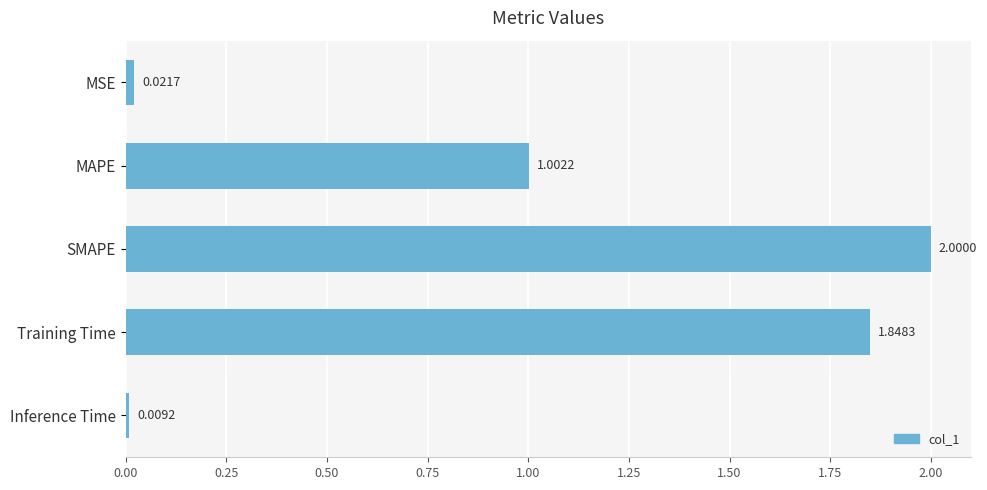

What is the change in value from MSE to Training Time?

+1.8